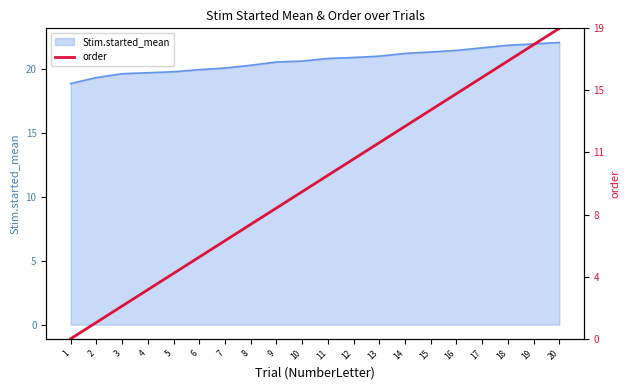

What is the change in value from 5 to 13?

+1.4